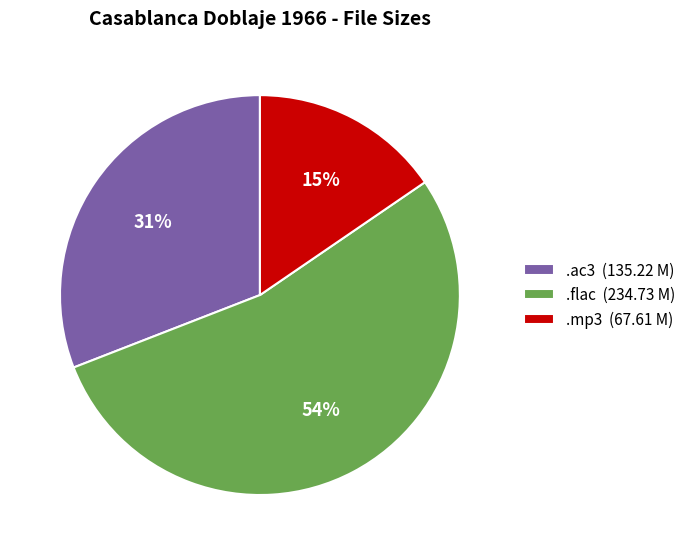

Which has a higher value, .flac (234.73 M) or .mp3 (67.61 M)?

.flac (234.73 M)